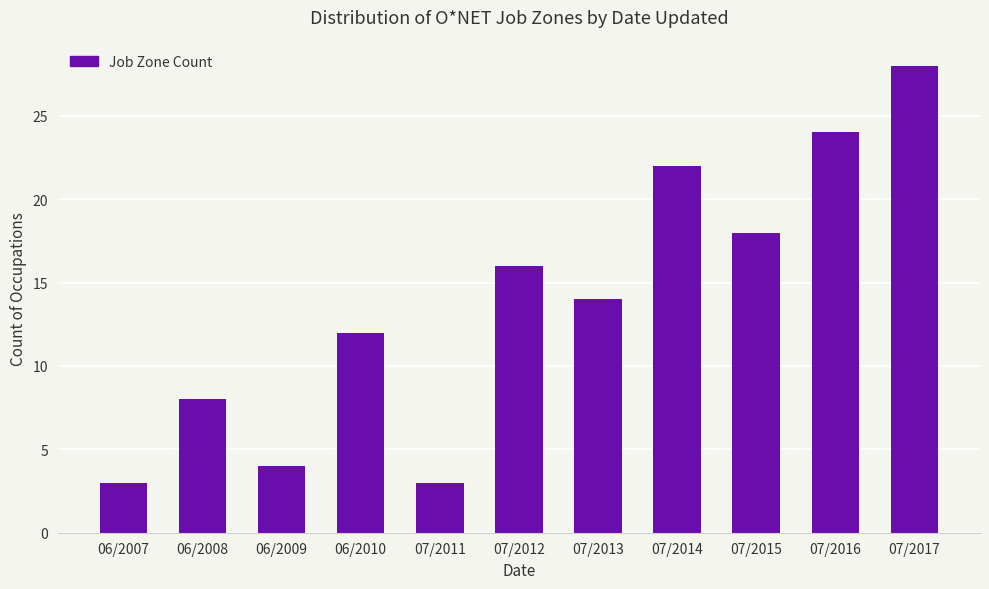

What is the difference between the maximum and minimum values?

25